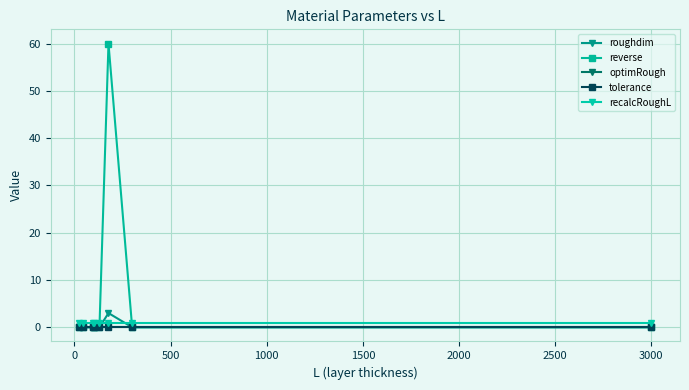

True or false: optimRough and recalcRoughL cross at least once.

False